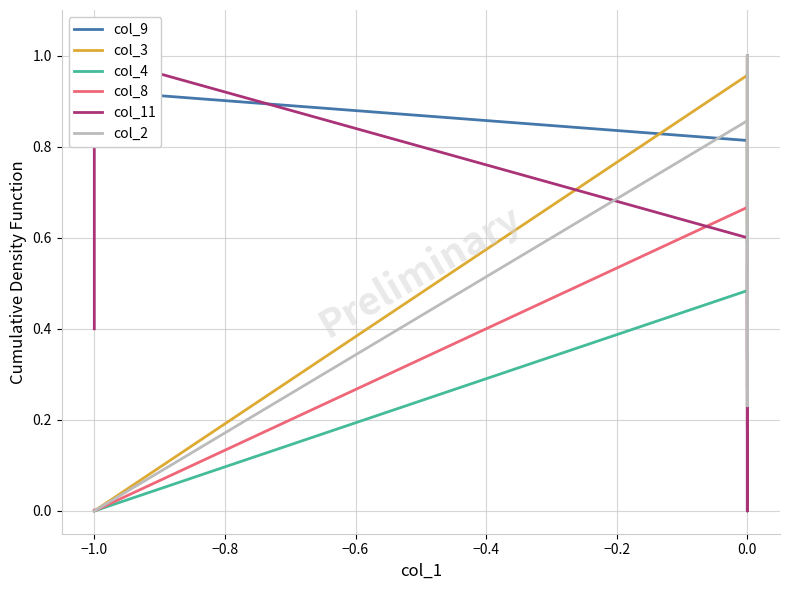

What is the greatest value displayed?

1.0